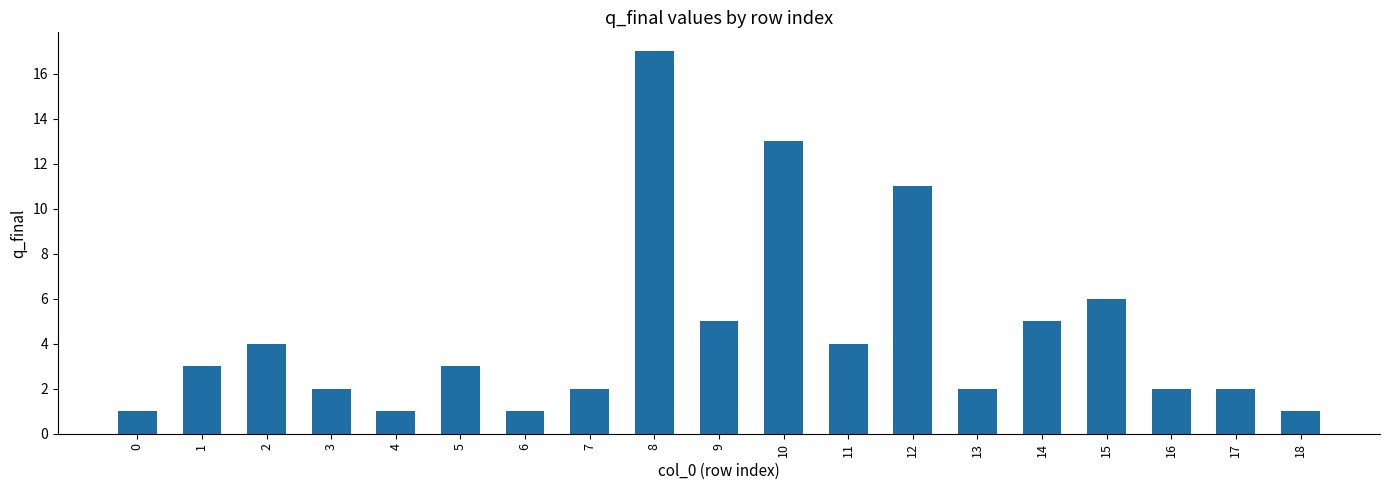

Is it true that the value at 0 is 1?

True